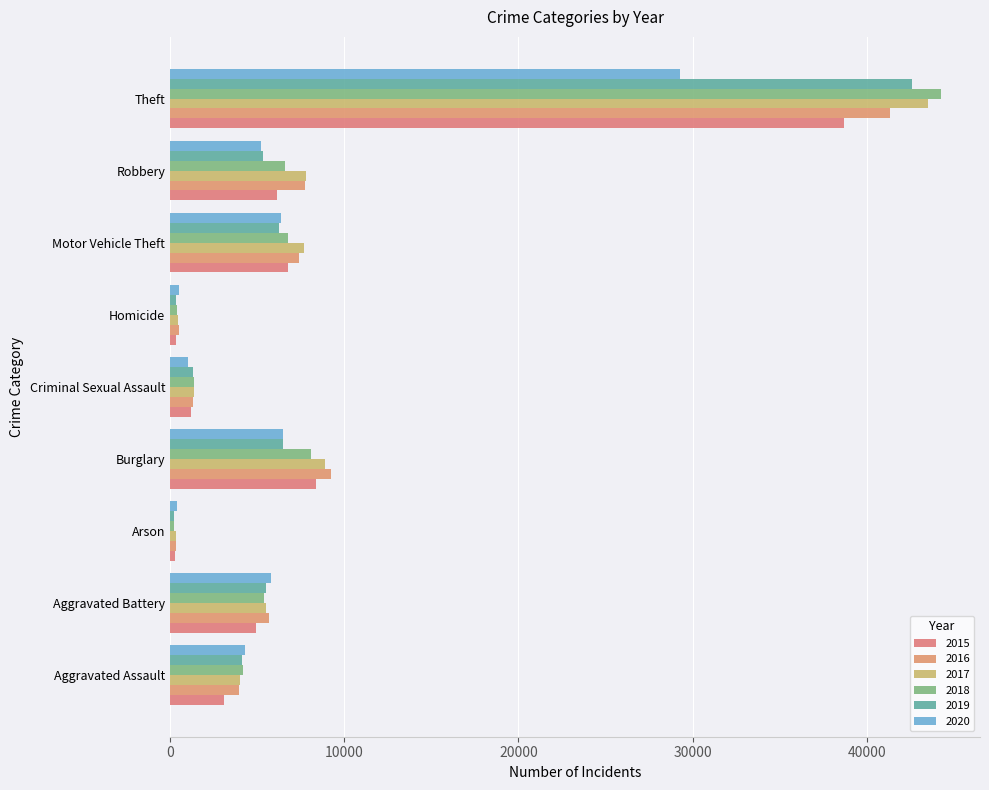

How many categories are shown in the chart?

9